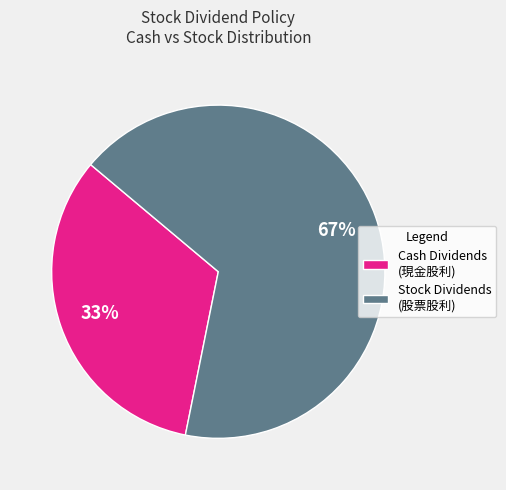

Is there any slice that represents more than half of the pie?

Yes